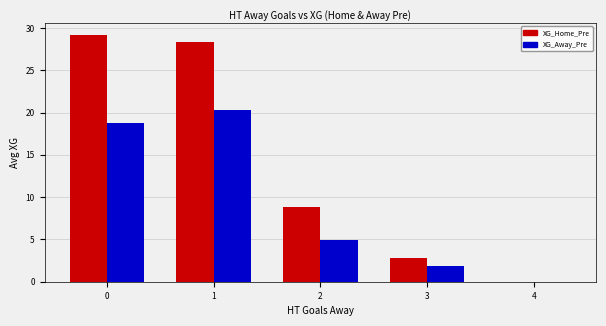

Is it true that XG_Away_Pre equals 18.8 at 0?

True